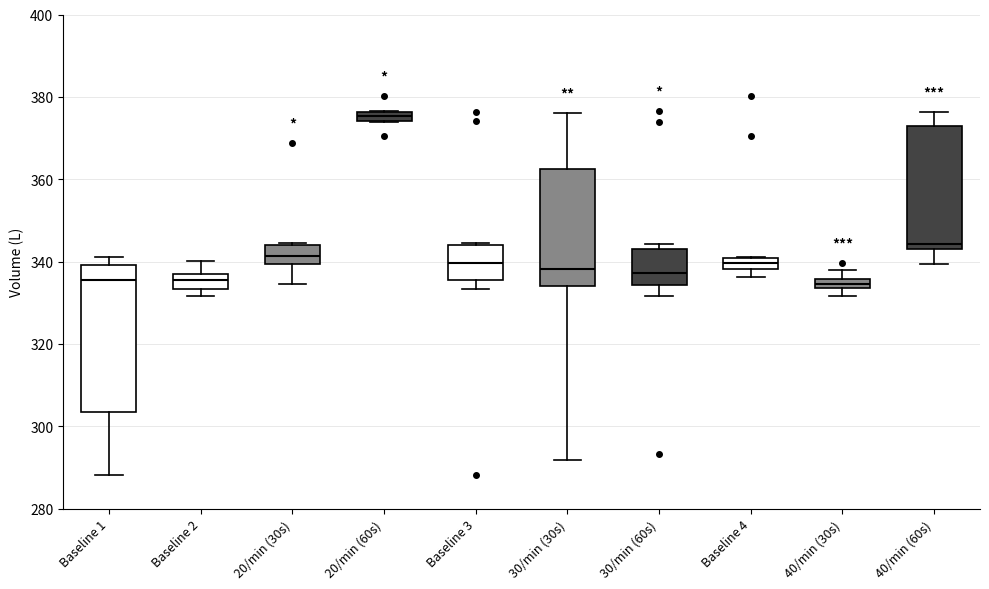

Which box is the tallest, from its lower edge to its upper edge?

Baseline 1